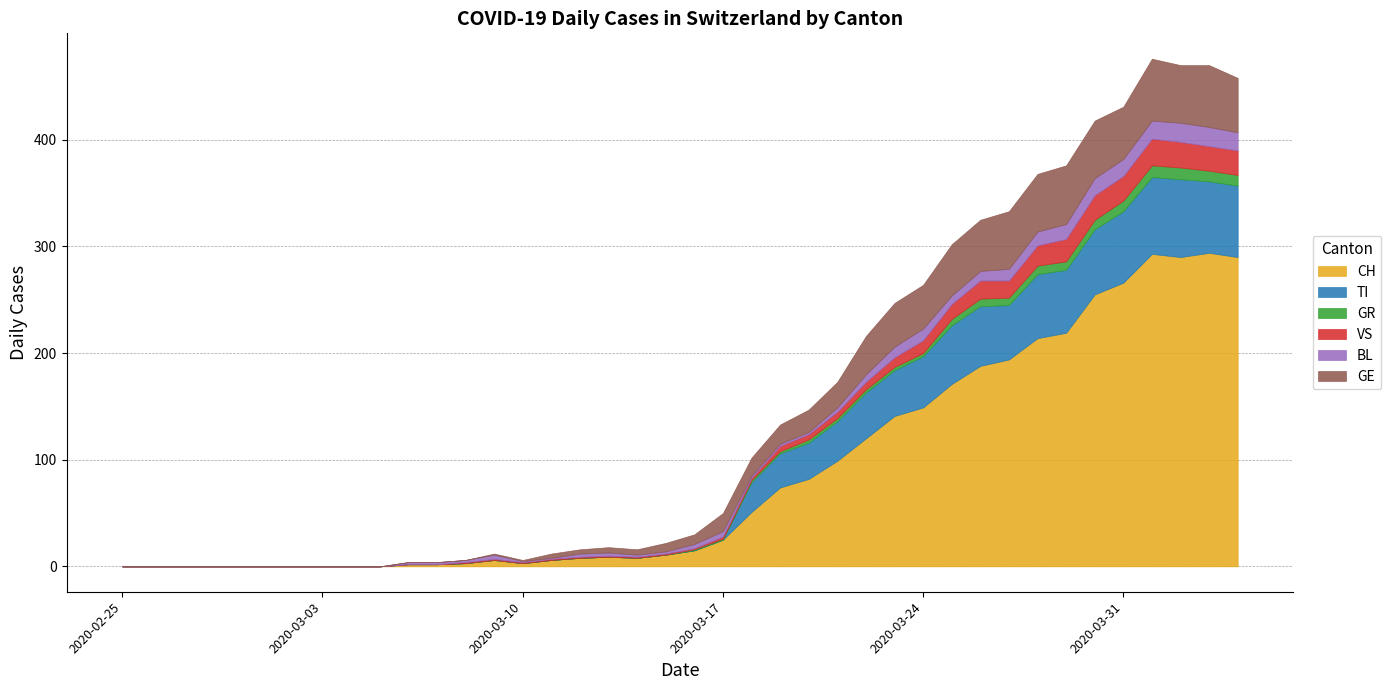

After their last crossing, which series has the higher values: GR or BL?

BL